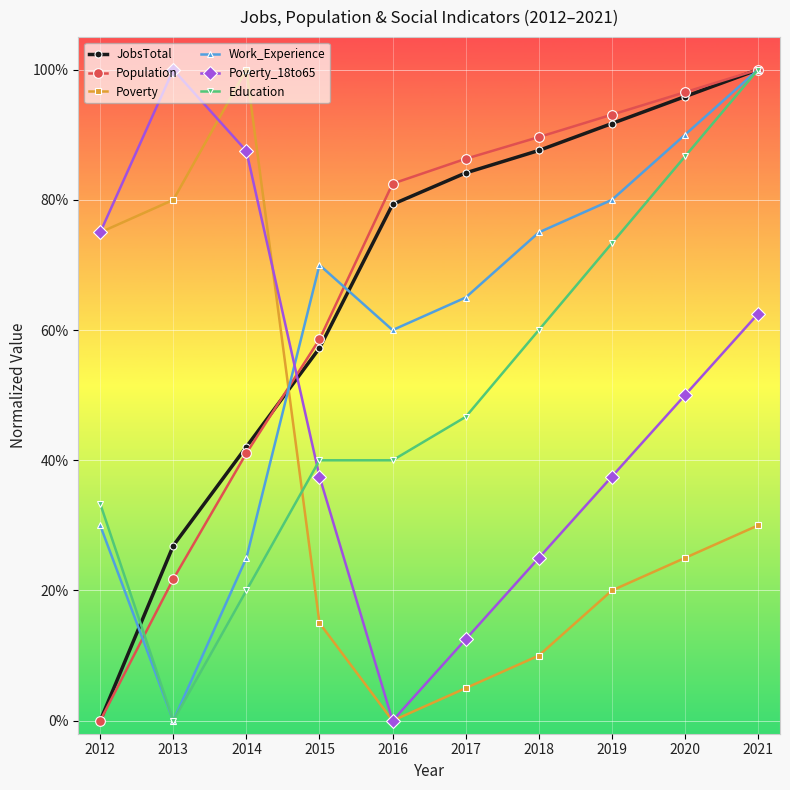

The Population series shows 0.6 at 2015. True or false?

True